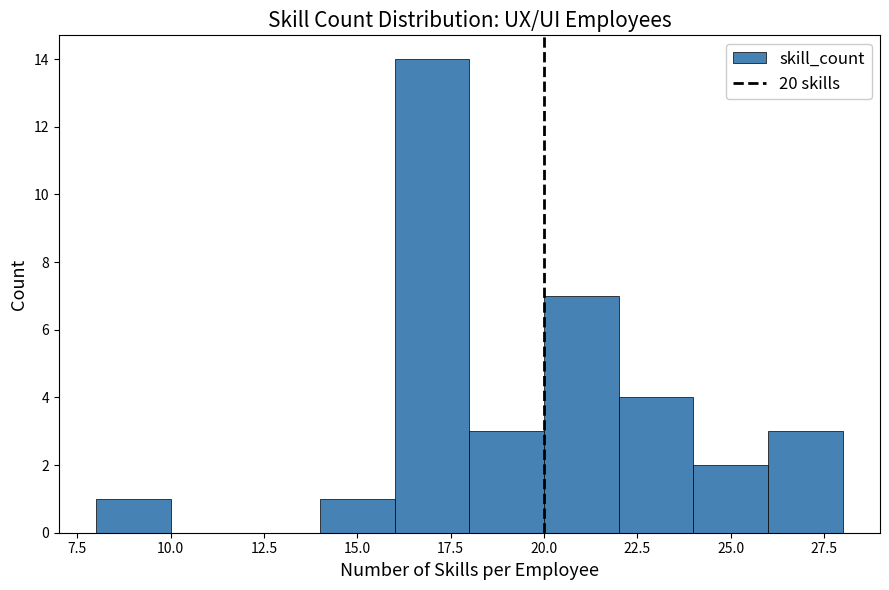

Over which range of the x-axis is the bar tallest?

16 to 18